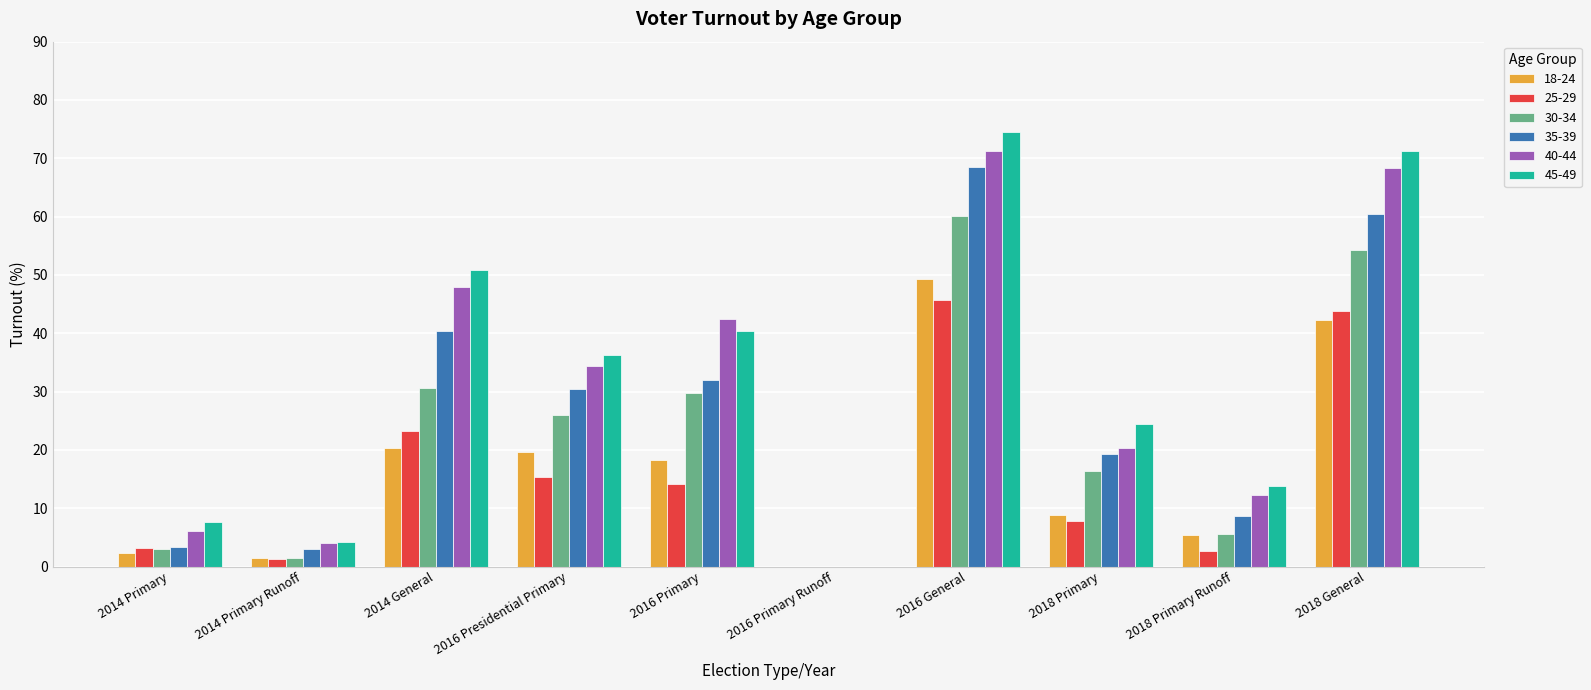

What is the spread (max minus min) of values at 2016 Presidential Primary?

20.8